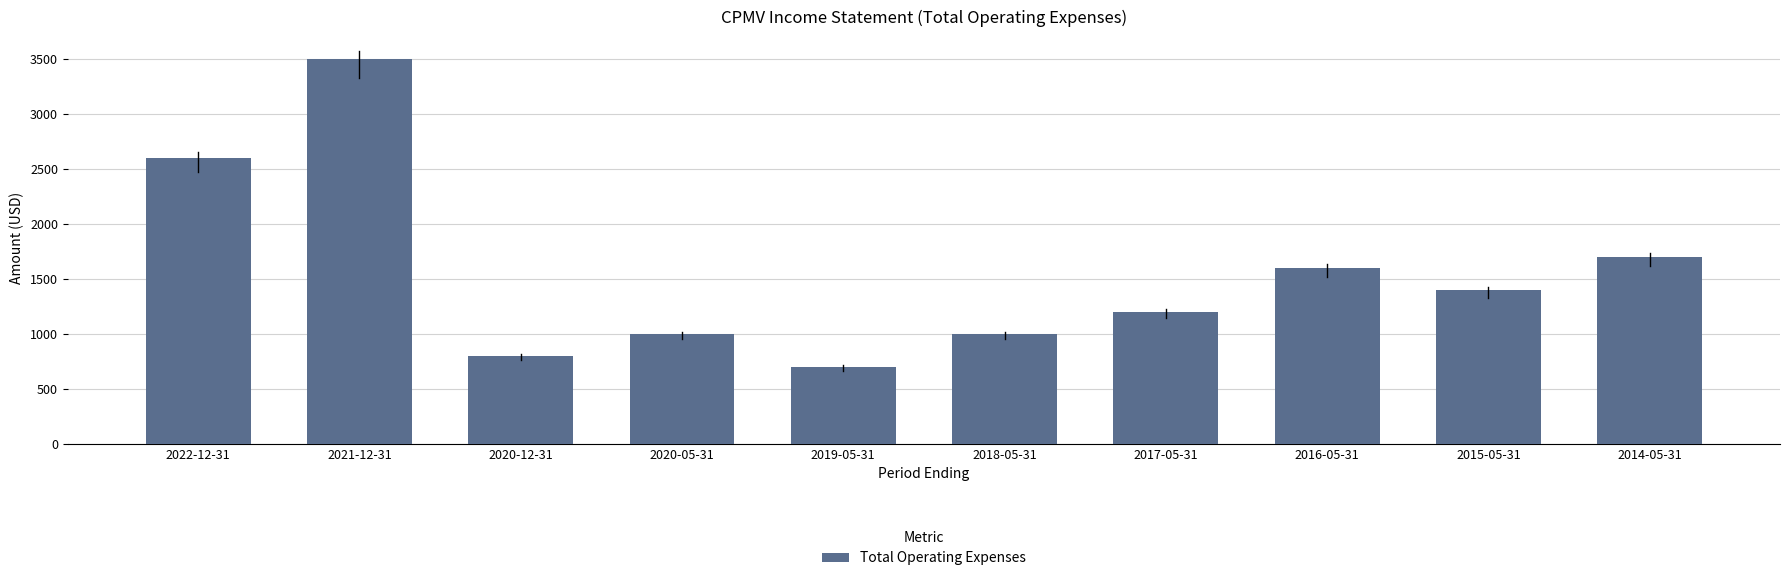

Between 2021-12-31 and 2018-05-31, which is larger?

2021-12-31